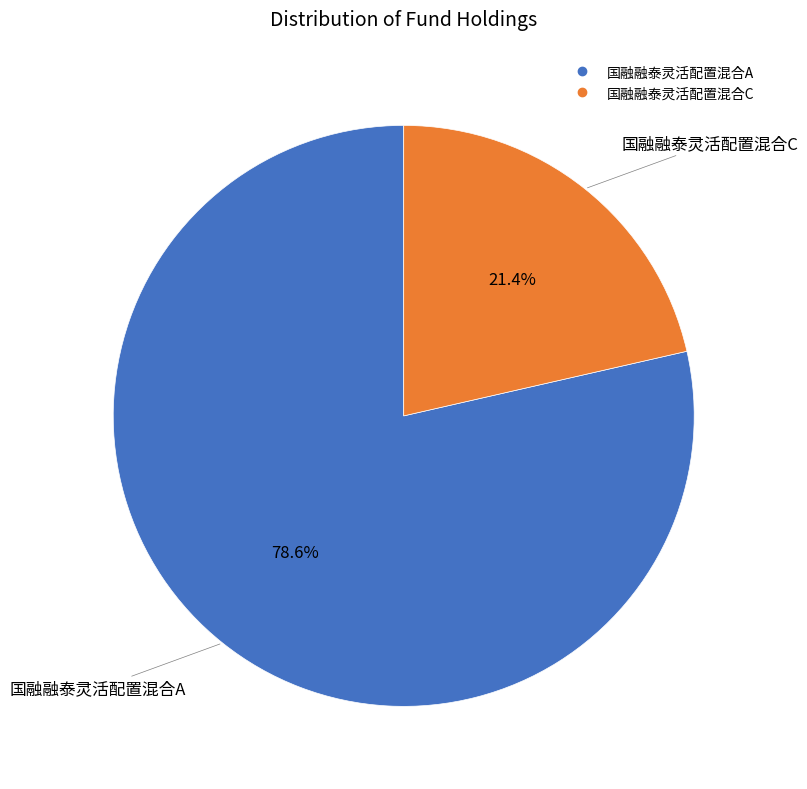

True or false: 国融融泰灵活配置混合A accounts for 93% of the total.

False